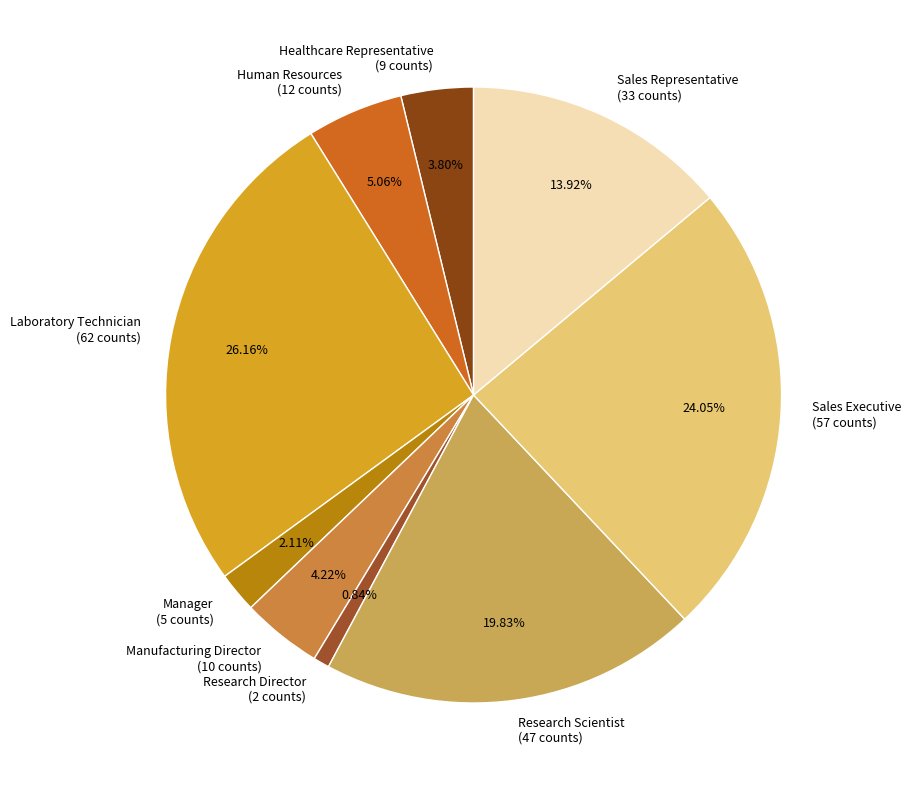

Is it true that Research Director is 1% of the pie?

True